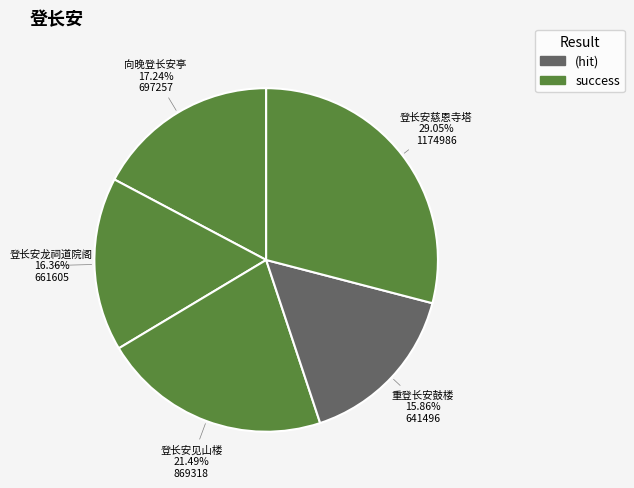

Is there a majority slice in this chart?

No